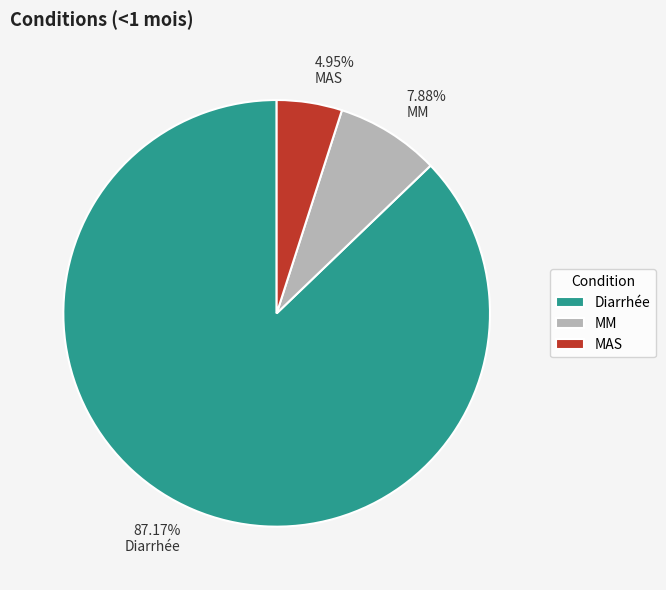

Does Diarrhée represent more than half of the total?

Yes